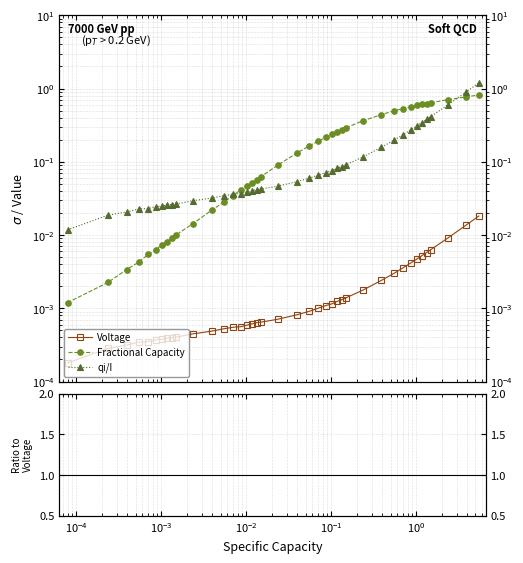

True or false: qi/I and Voltage intersect in this chart.

False